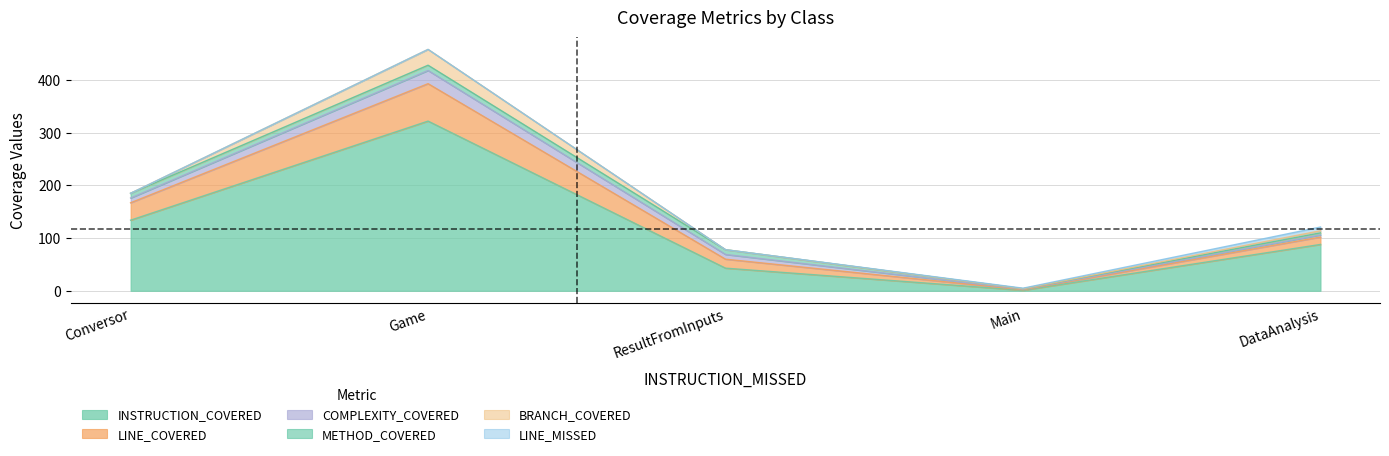

Is it true that COMPLEXITY_COVERED equals 5 at ResultFromInputs?

False